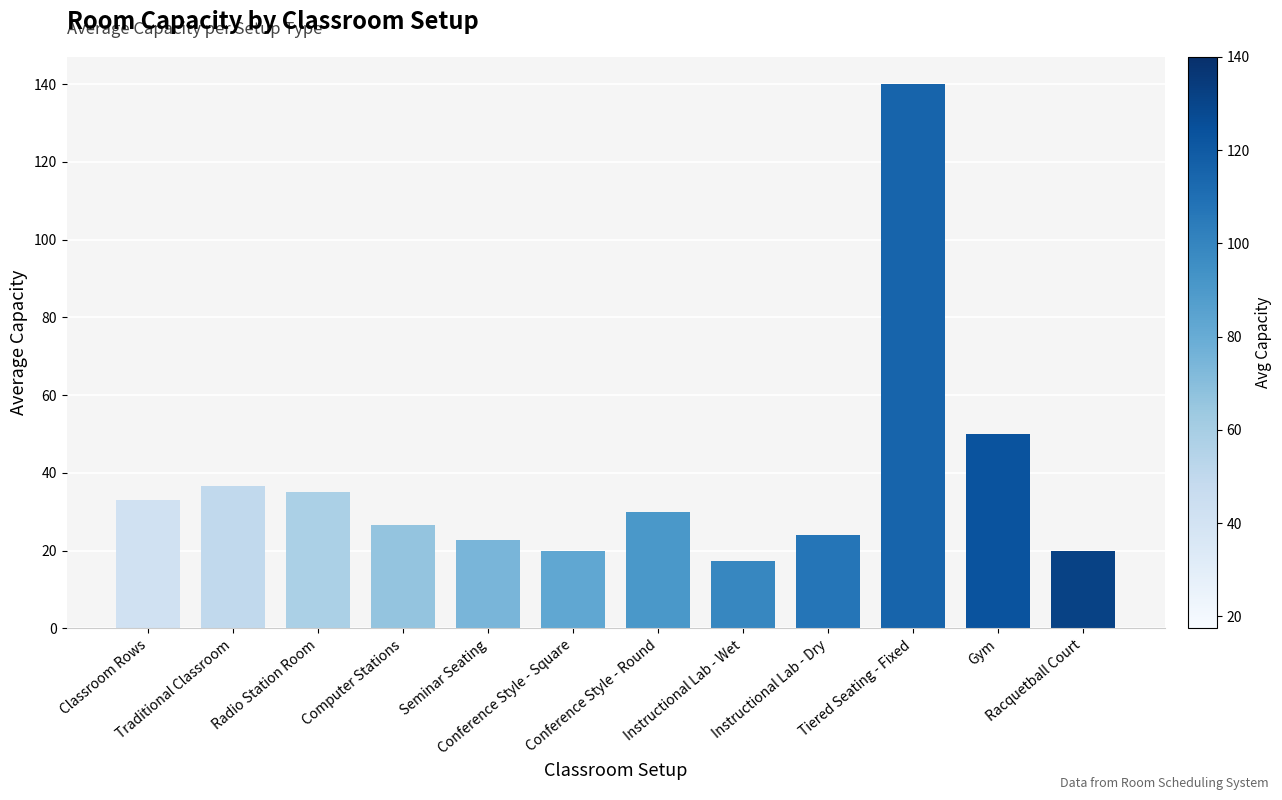

Which category has the highest value across all series?

Tiered Seating - Fixed